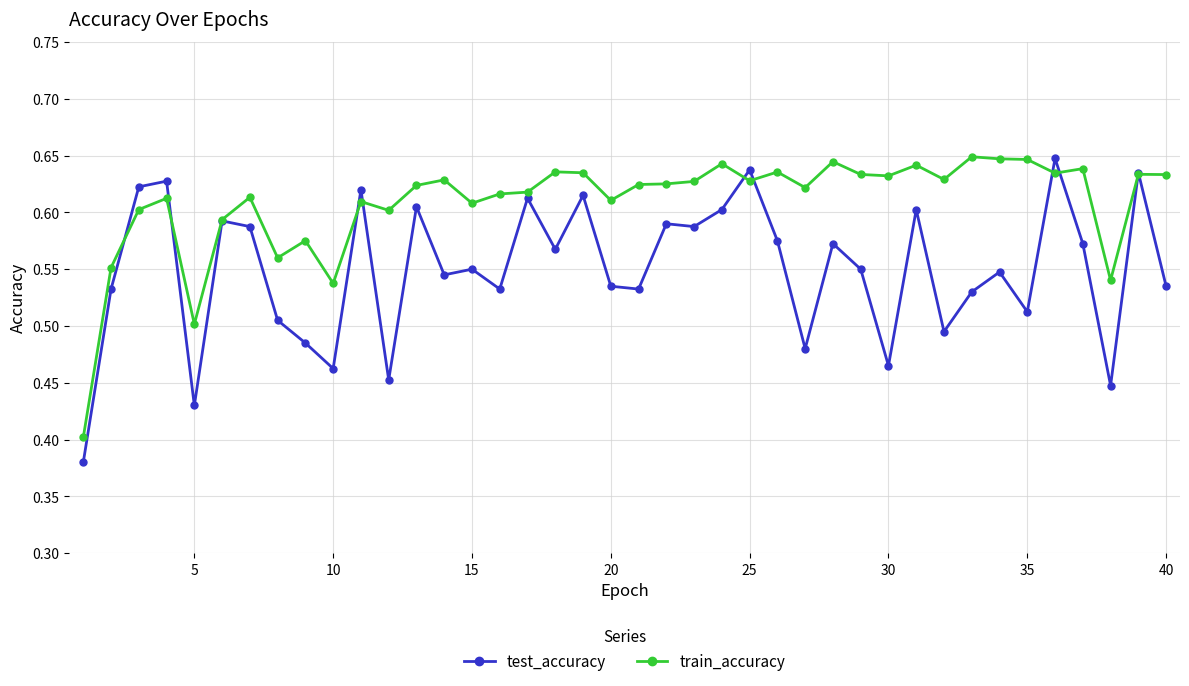

Rank the series by their average value, from highest to lowest.

train_accuracy, test_accuracy